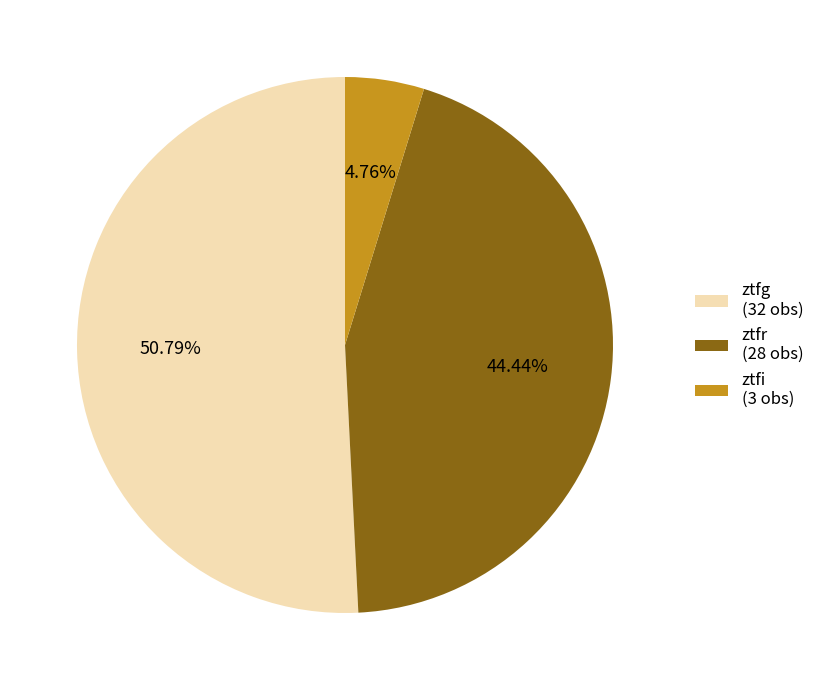

Rank the categories by value from highest to lowest.

ztfg, ztfr, ztfi